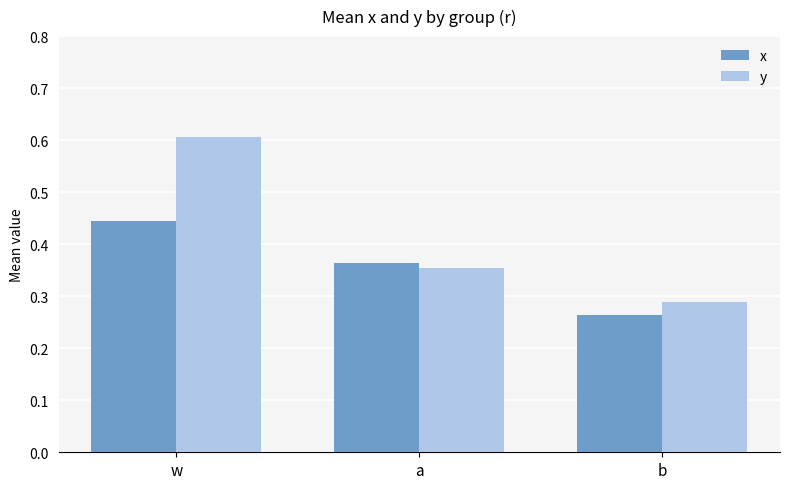

What is the maximum value shown in the chart?

0.6